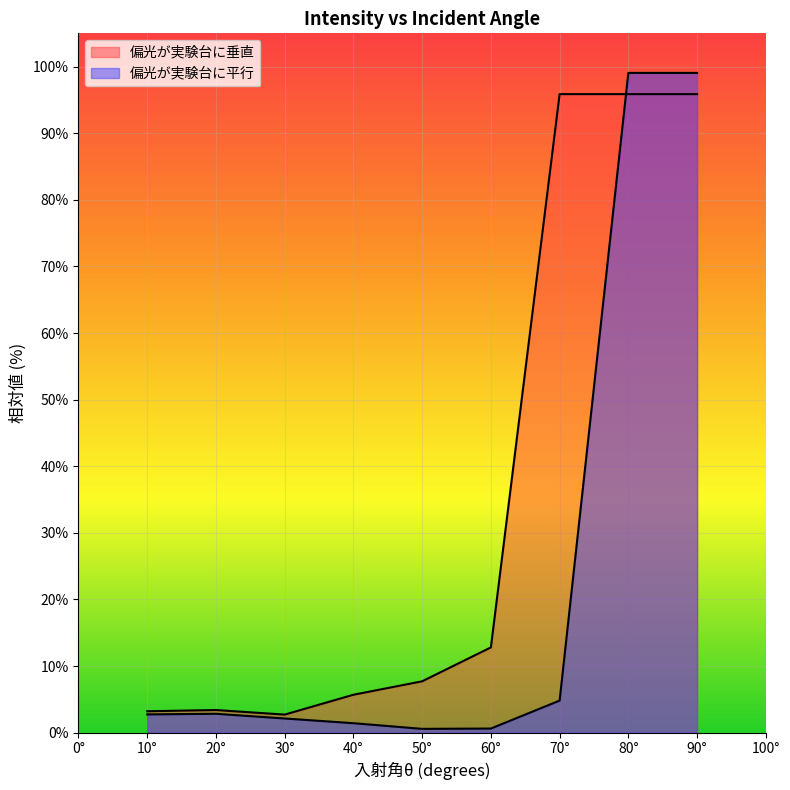

Reading left to right, extract all data points from this chart.

偏光が実験台に垂直: 10°=3.2	20°=3.4	30°=2.7	40°=5.7	50°=7.7	60°=12.8	70°=95.9	80°=95.9	90°=95.9
偏光が実験台に平行: 10°=2.7	20°=2.8	30°=2.1	40°=1.4	50°=0.6	60°=0.6	70°=4.8	80°=99.1	90°=99.1